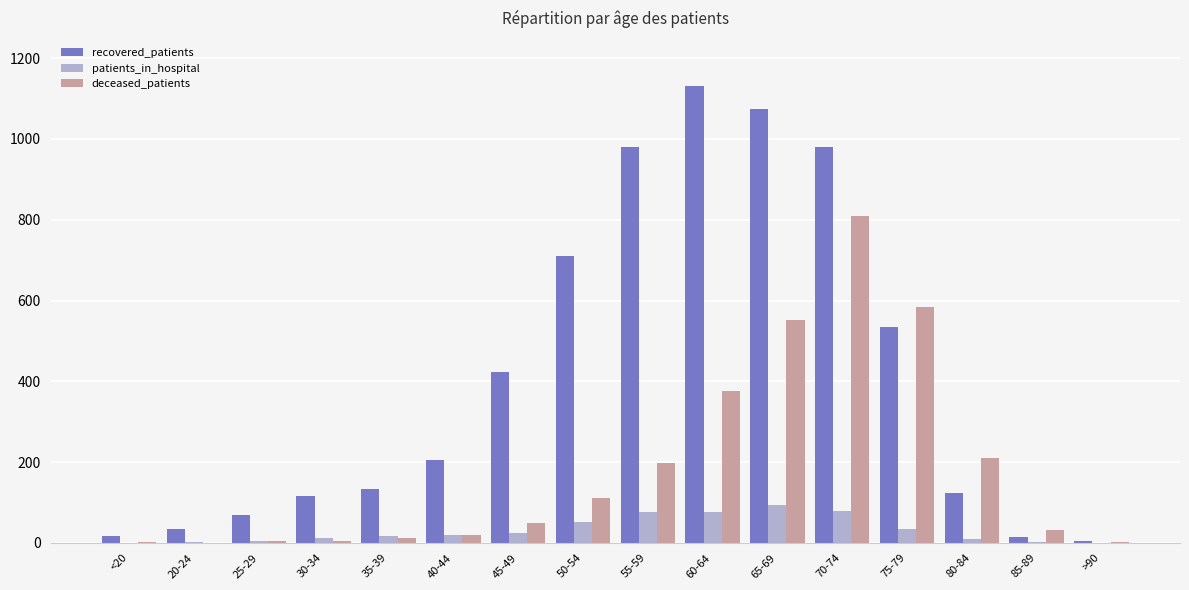

Where is deceased_patients nearest to the value 404?

60-64